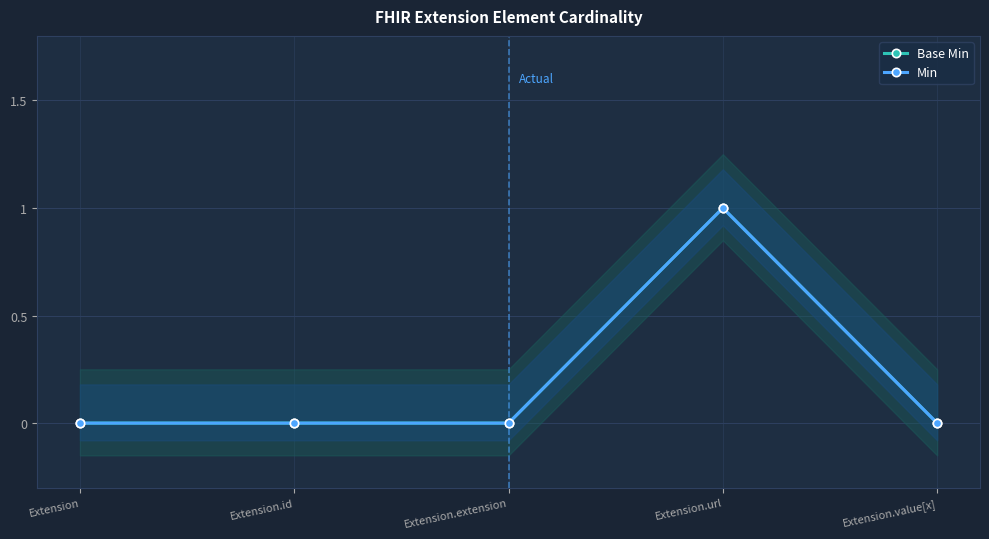

How many values in the Base Min series exceed 0?

1